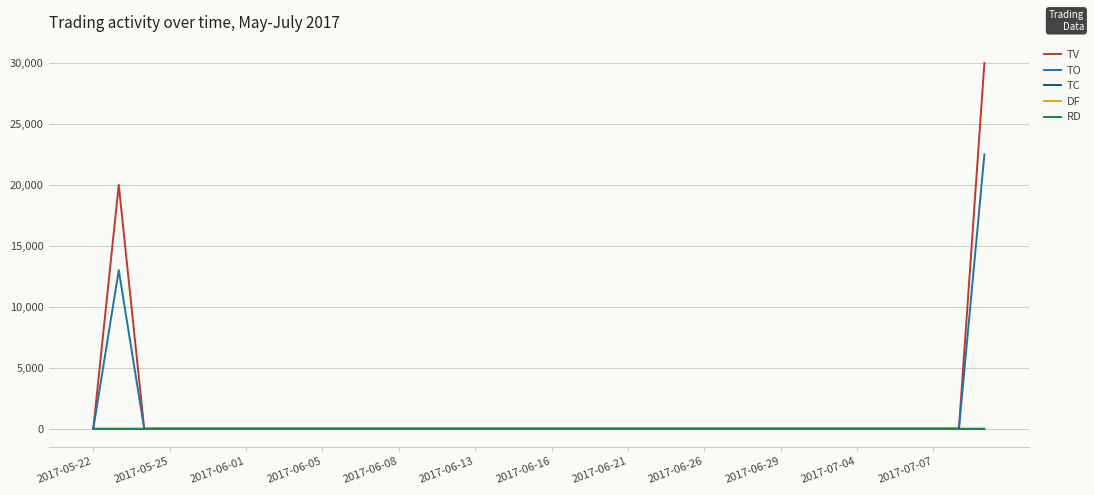

True or false: DF and TC intersect in this chart.

False